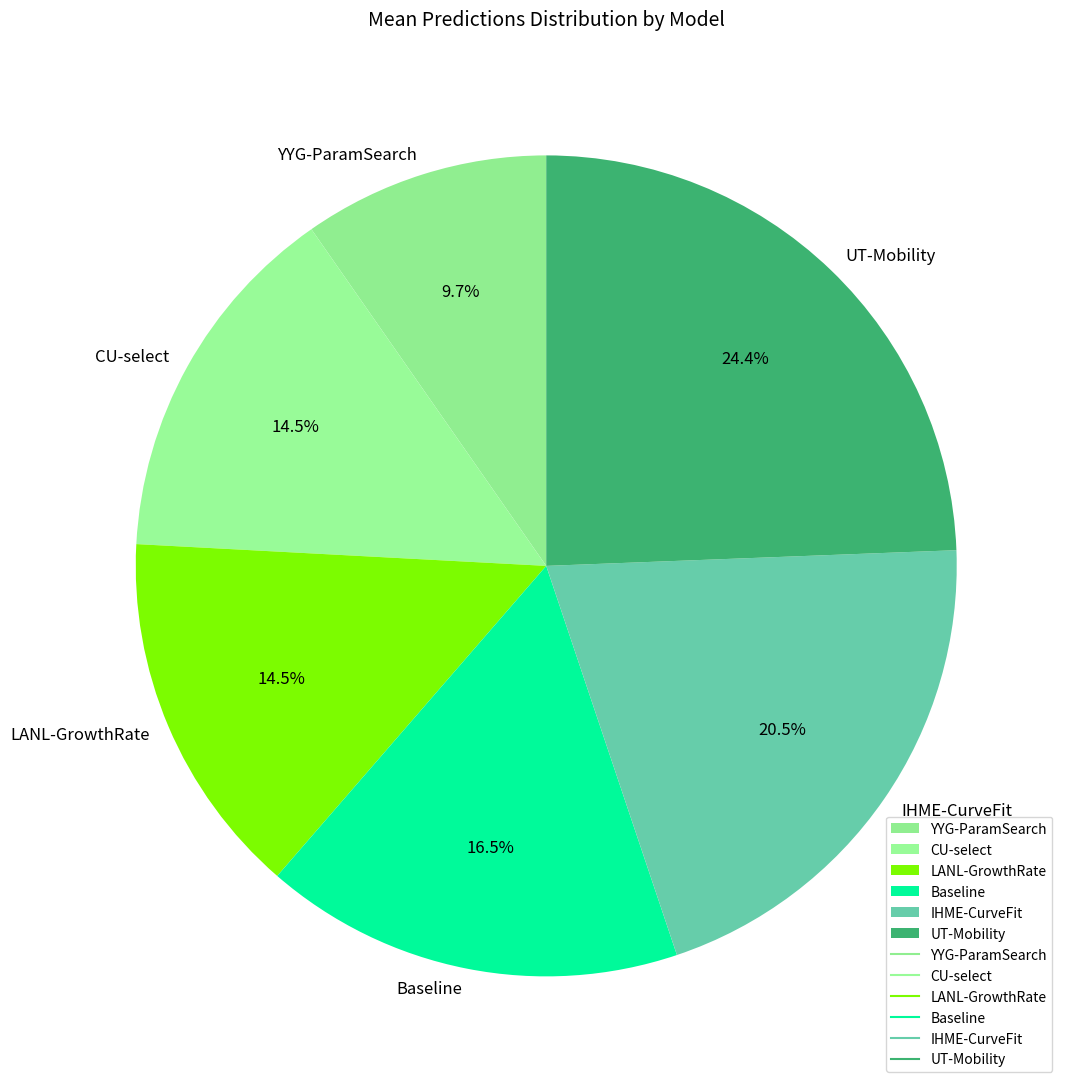

What is the ratio of the value at Baseline to the value at IHME-CurveFit?

0.8